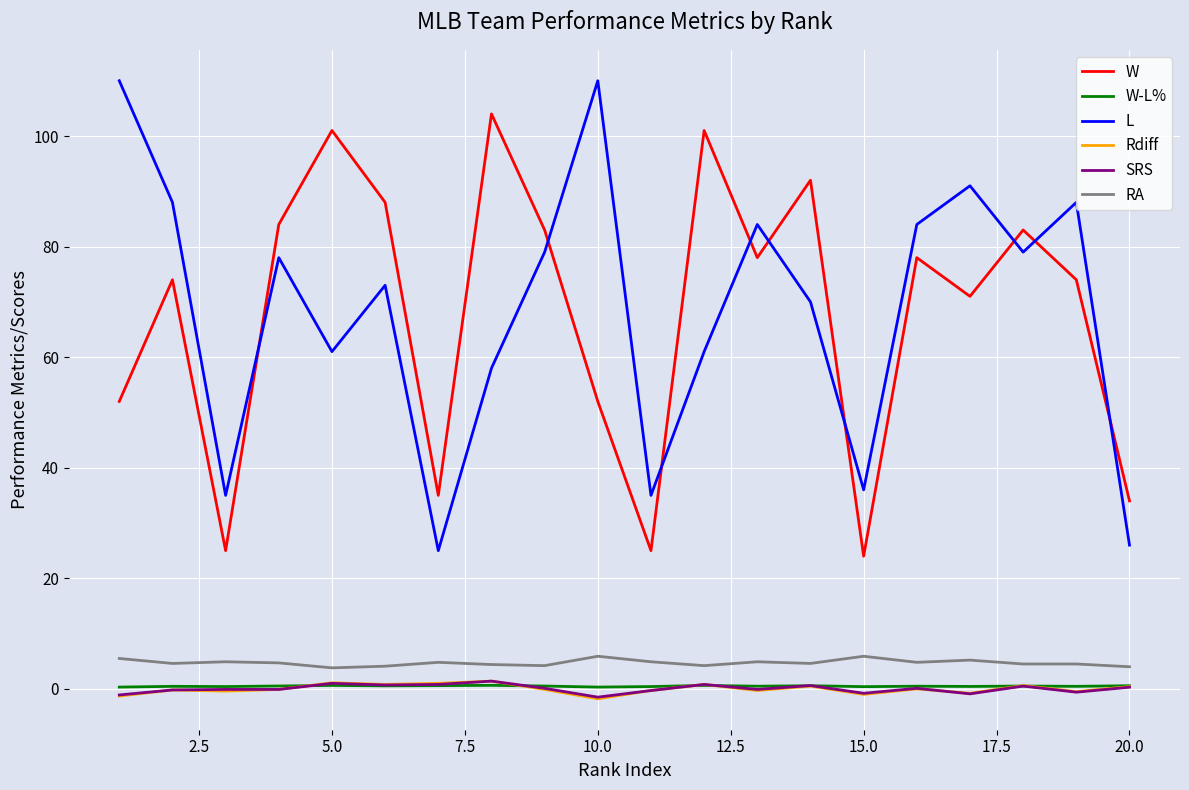

What is the maximum value shown in the chart?

110.0